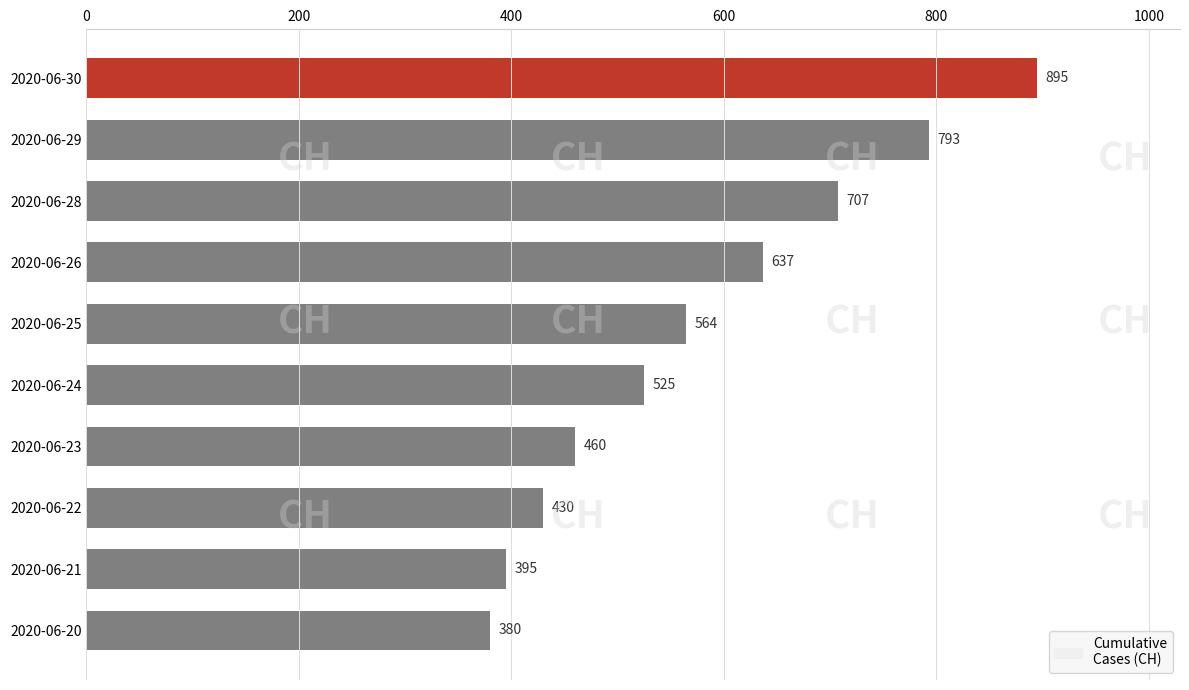

List the labels in order of value, largest first.

2020-06-30, 2020-06-29, 2020-06-28, 2020-06-26, 2020-06-25, 2020-06-24, 2020-06-23, 2020-06-22, 2020-06-21, 2020-06-20